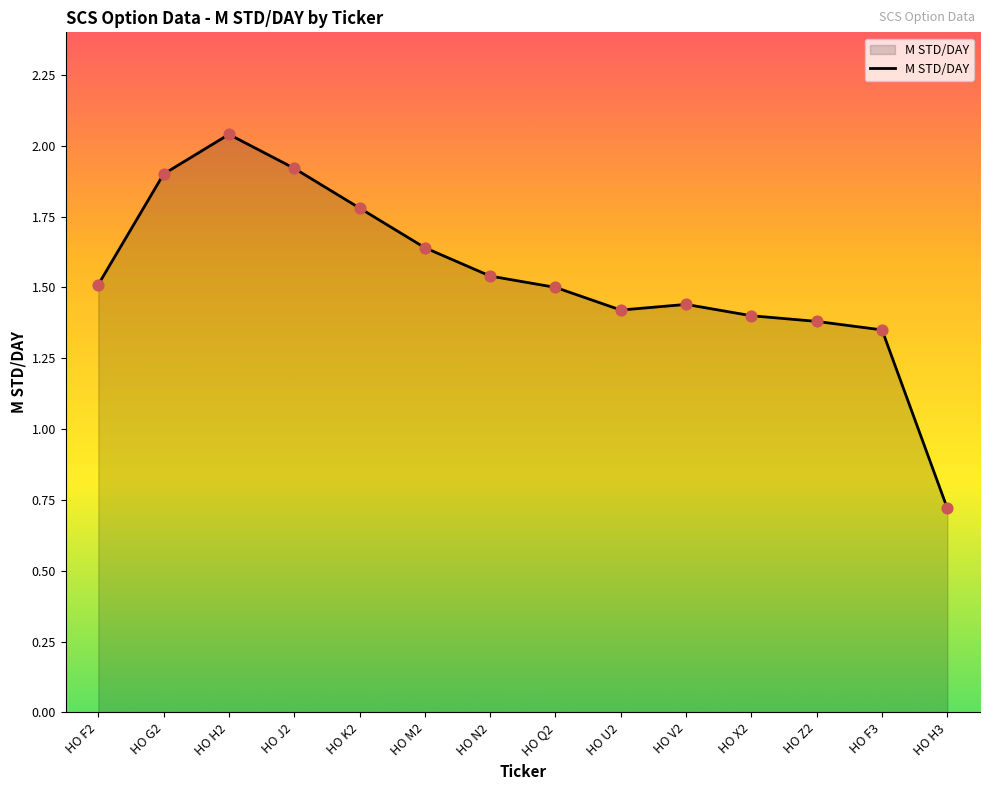

Approximately how many times larger is the value at HO U2 compared to HO M2?

0.9